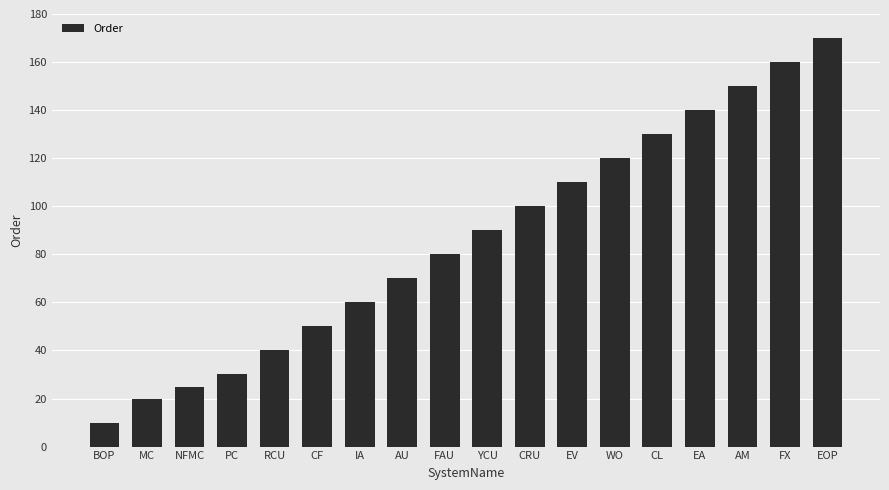

At which category does the chart reach its peak across all series?

EOP